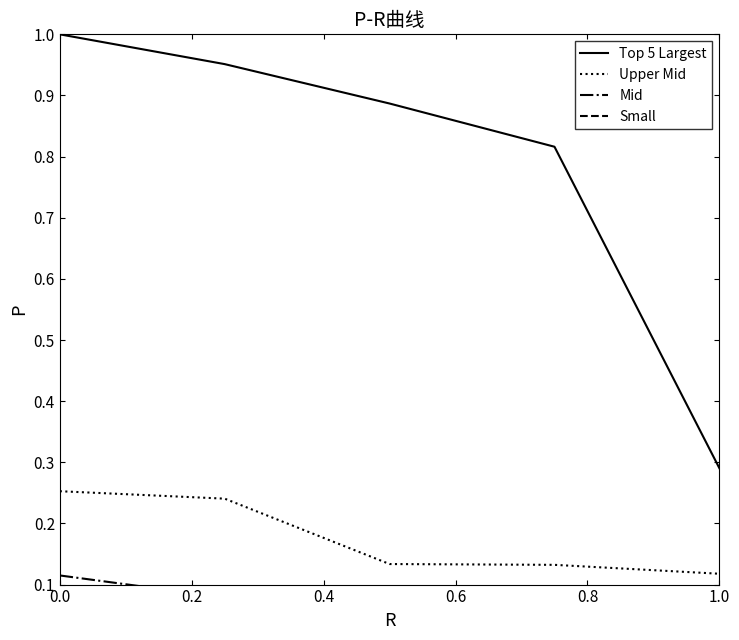

Reading right to left, what are all the values shown in this chart?

Top 5 Largest: 0.3	0.8	0.9	1.0	1.0
Upper Mid: 0.1	0.1	0.1	0.2	0.3
Mid: 0.1	0.1	0.1	0.1	0.1
Small: 0.0	0.0	0.0	0.0	0.0